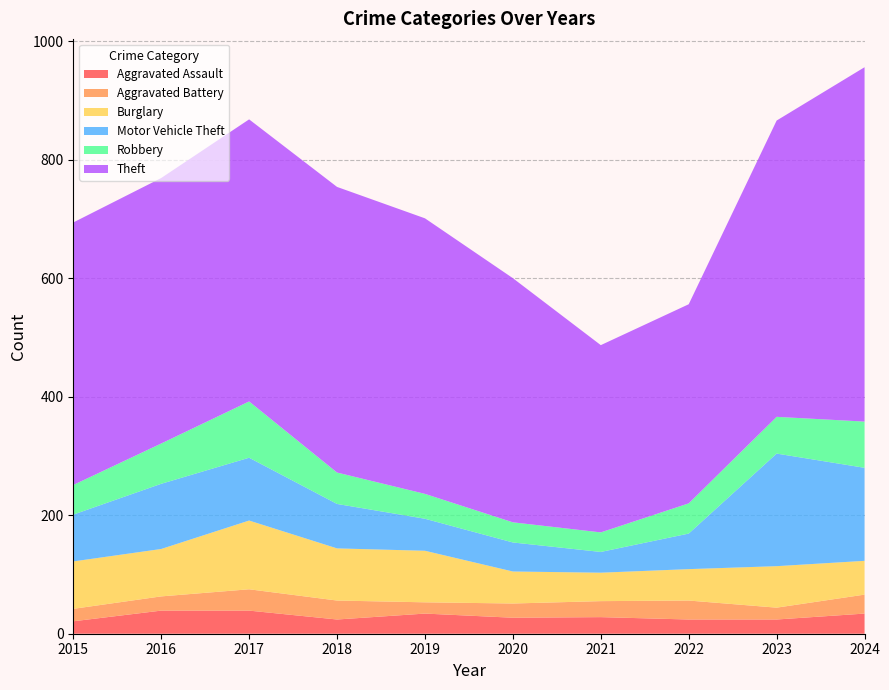

Reading left to right, extract all data points from this chart.

Aggravated Assault: 21	39	39	24	34	27	28	24	24	34
Aggravated Battery: 21	24	36	32	19	24	27	32	20	32
Burglary: 80	80	116	88	87	54	48	53	70	57
Motor Vehicle Theft: 79	110	106	75	54	49	35	60	190	157
Robbery: 50	68	95	53	42	34	33	51	62	78
Theft: 443	448	476	482	465	412	316	336	500	598